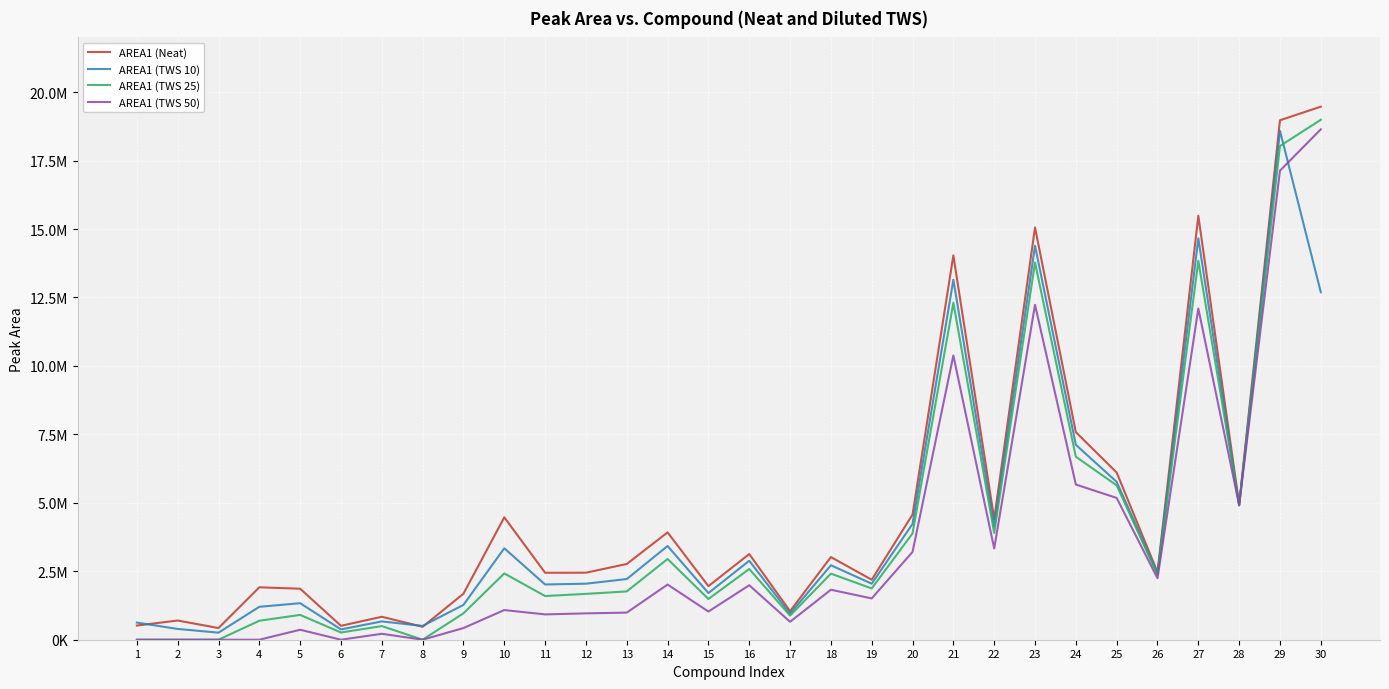

What is the difference between the second highest and minimum values in the AREA1 (TWS 50) series?

17133125